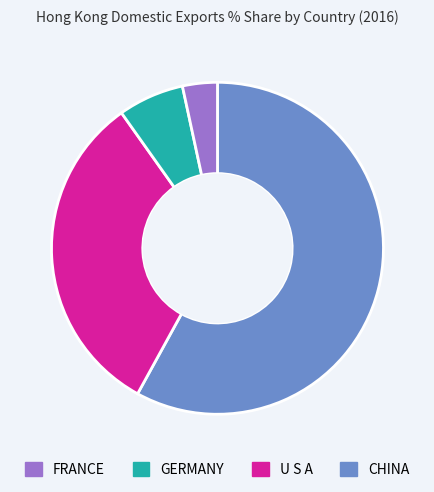

Is there a majority slice in this chart?

Yes